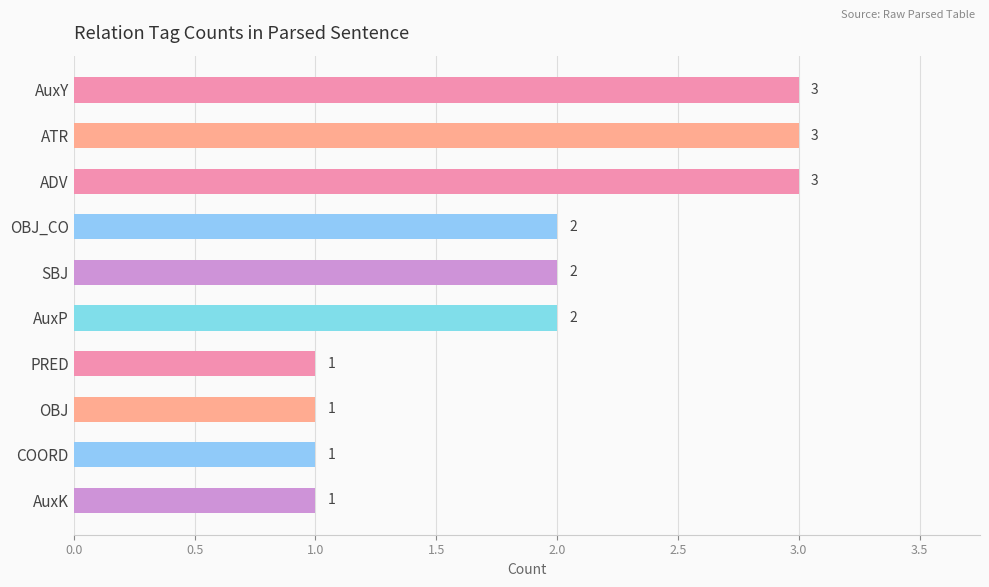

Are the bars horizontal?

Yes